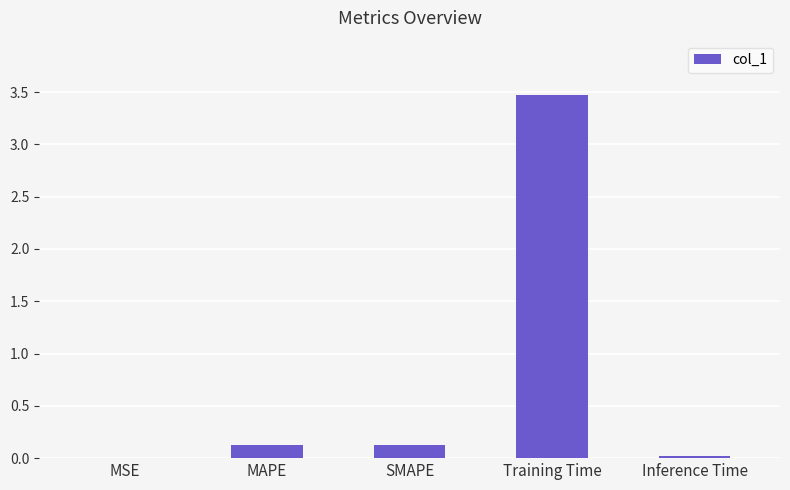

At which category does the chart reach its peak across all series?

Training Time